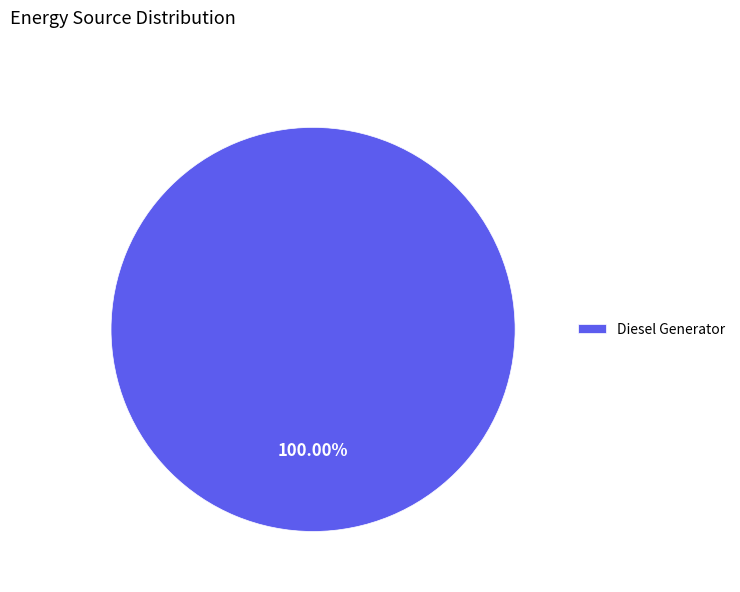

Is Diesel Generator the majority of the pie?

Yes